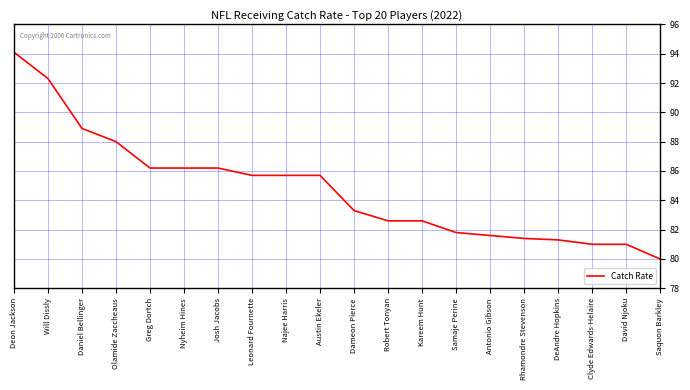

Which label corresponds to the smallest value in the chart?

Saquon Barkley